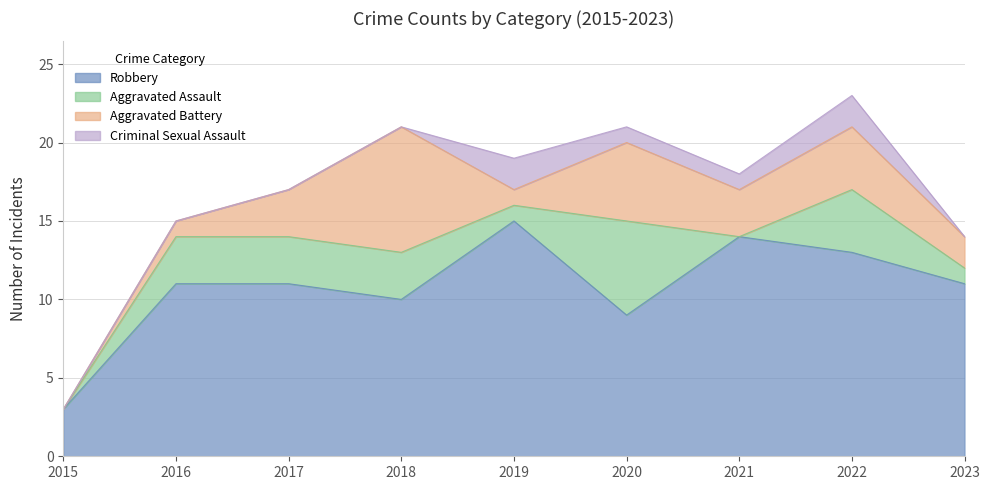

Is it true that Aggravated Battery equals 0 at 2015?

True